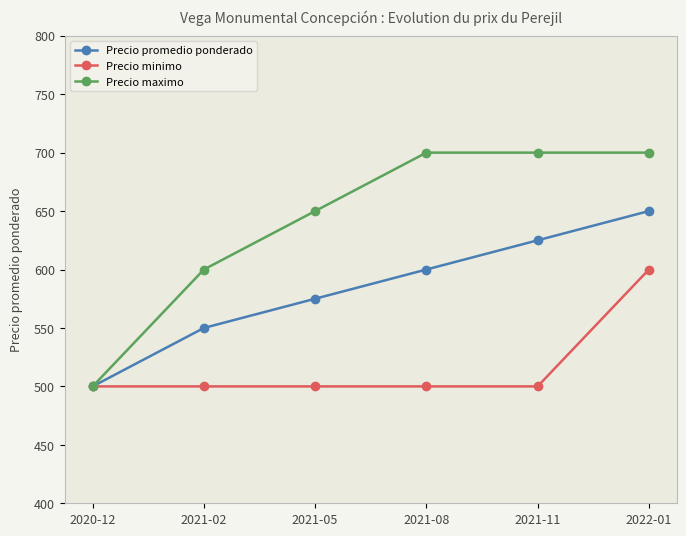

Where is Precio maximo nearest to the value 600?

2021-02